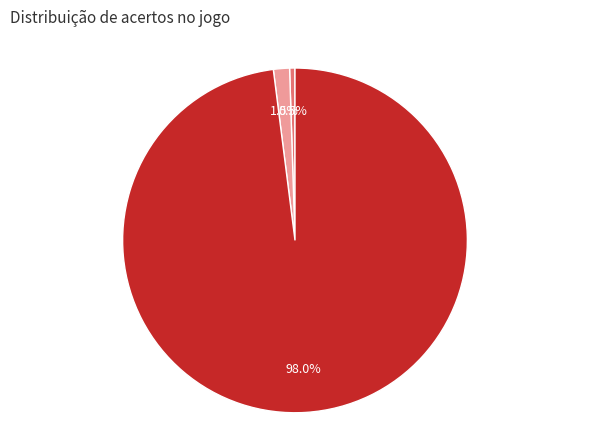

Is it true that acertos de 3 números is 0% of the pie?

True